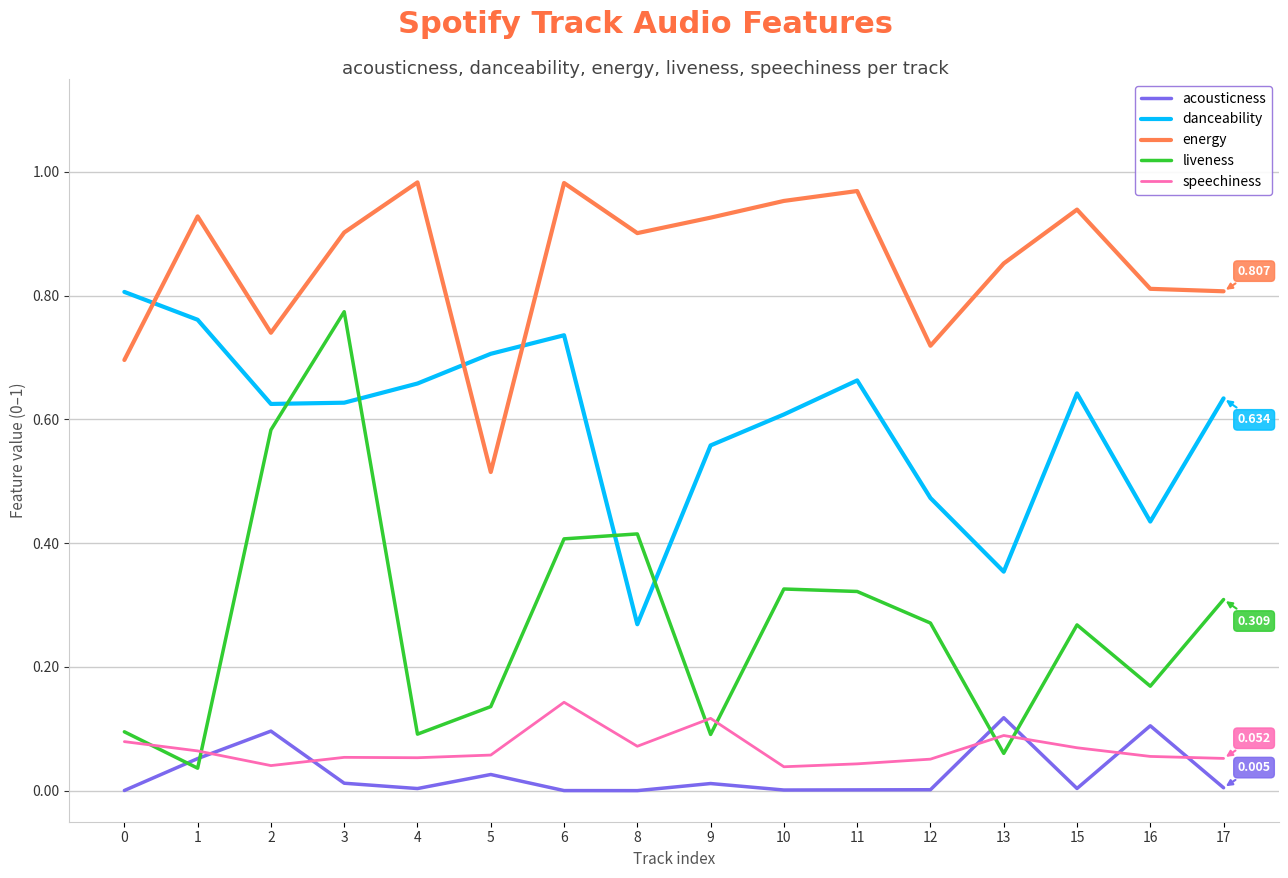

How many series are shown in this chart?

5